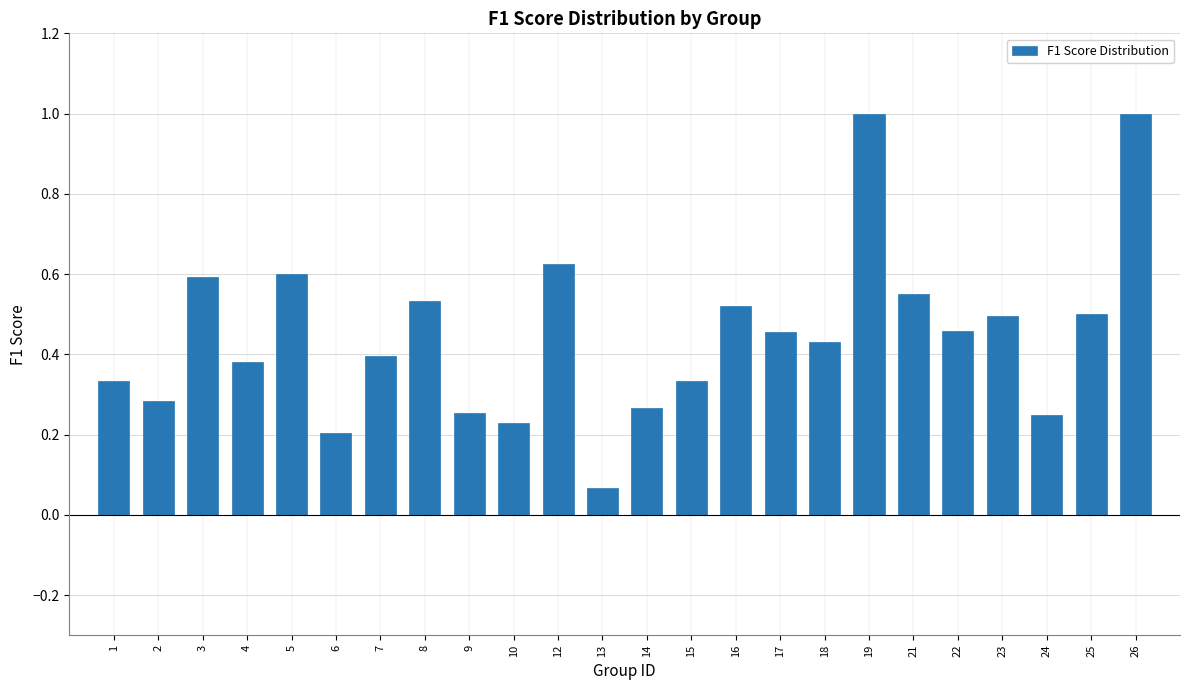

The chart shows a value of 0.5 at 25. True or false?

True